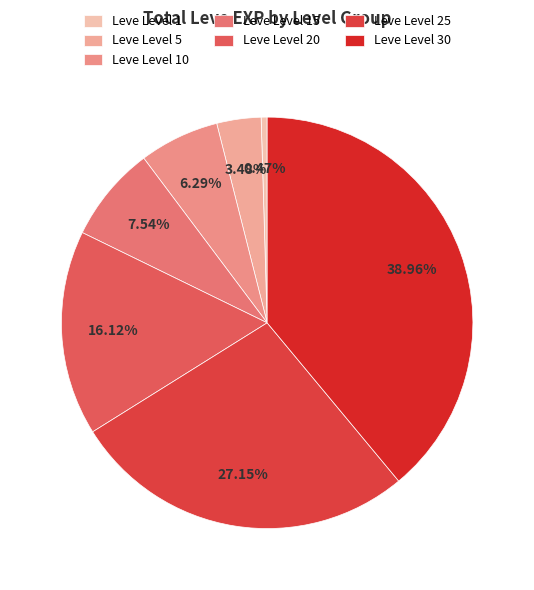

Count the number of slices in the pie.

7